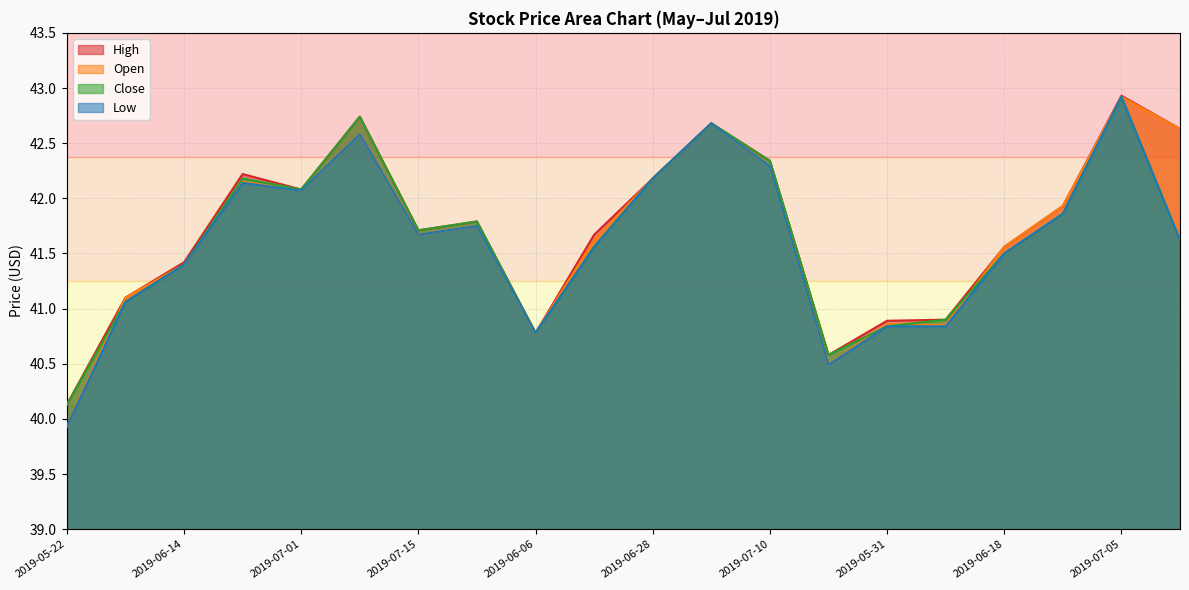

True or false: Close has a value of 41.1 at 2019-06-03.

True